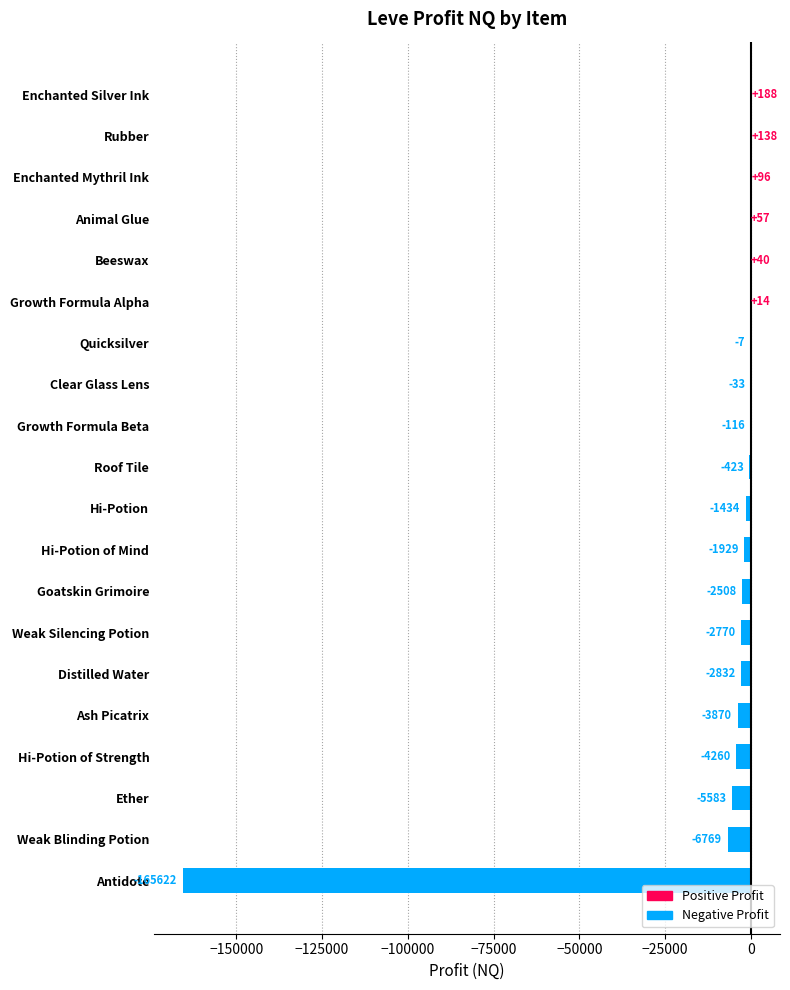

Is it true that the value at Beeswax is 40.0?

True